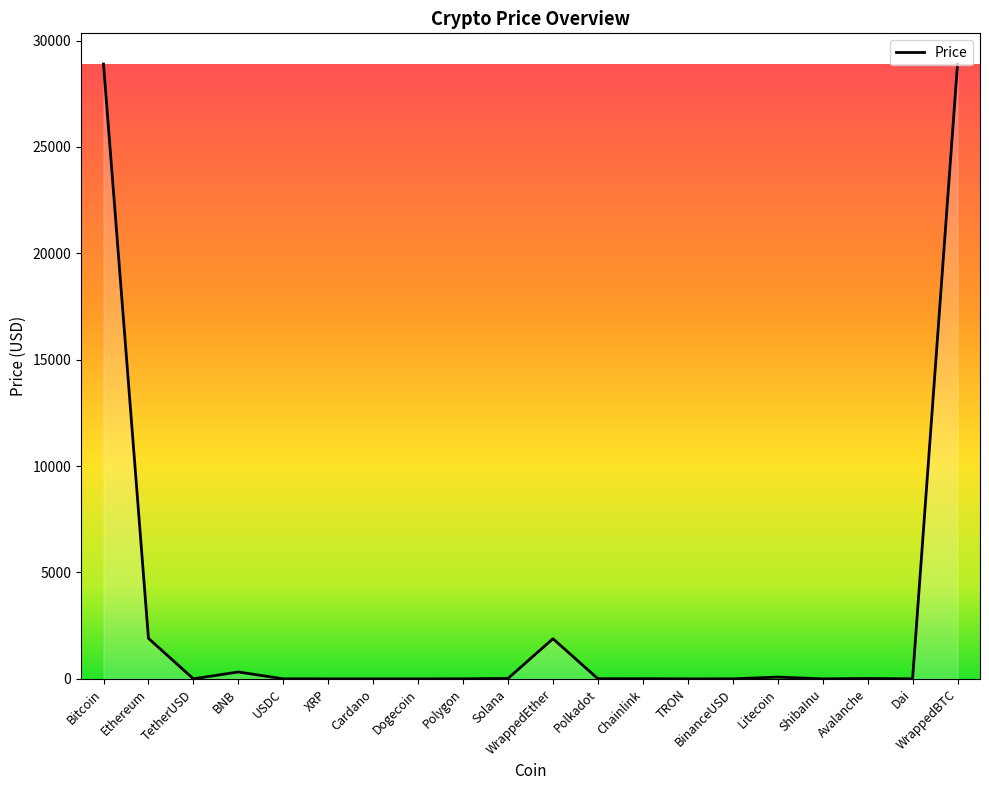

Which has a higher value, Ethereum or Dogecoin?

Ethereum